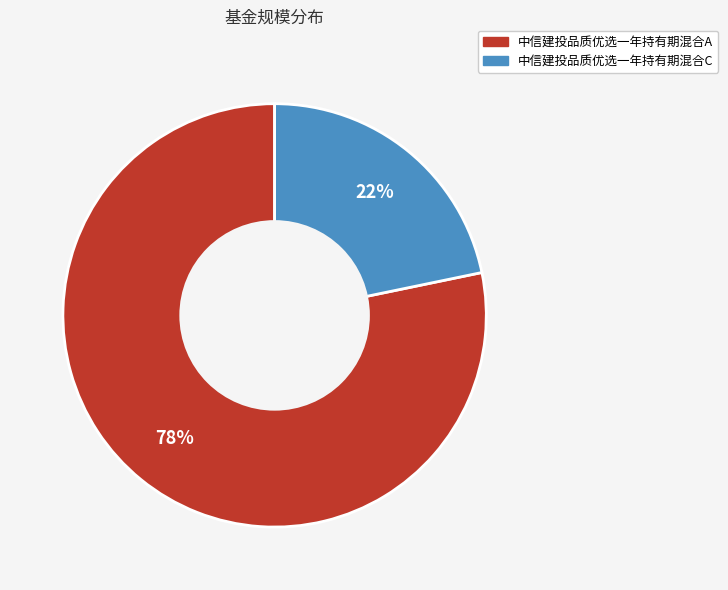

Is there any slice that represents more than half of the pie?

Yes